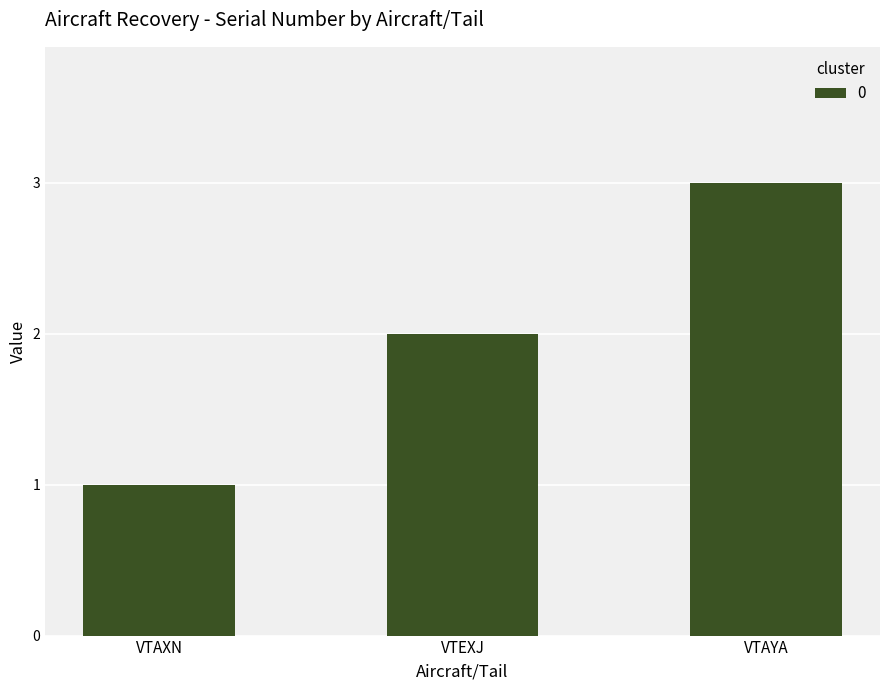

What is the difference between the maximum and minimum values?

2